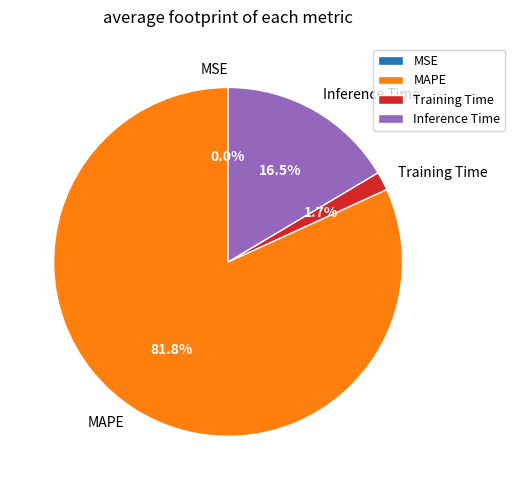

What is the majority slice?

MAPE